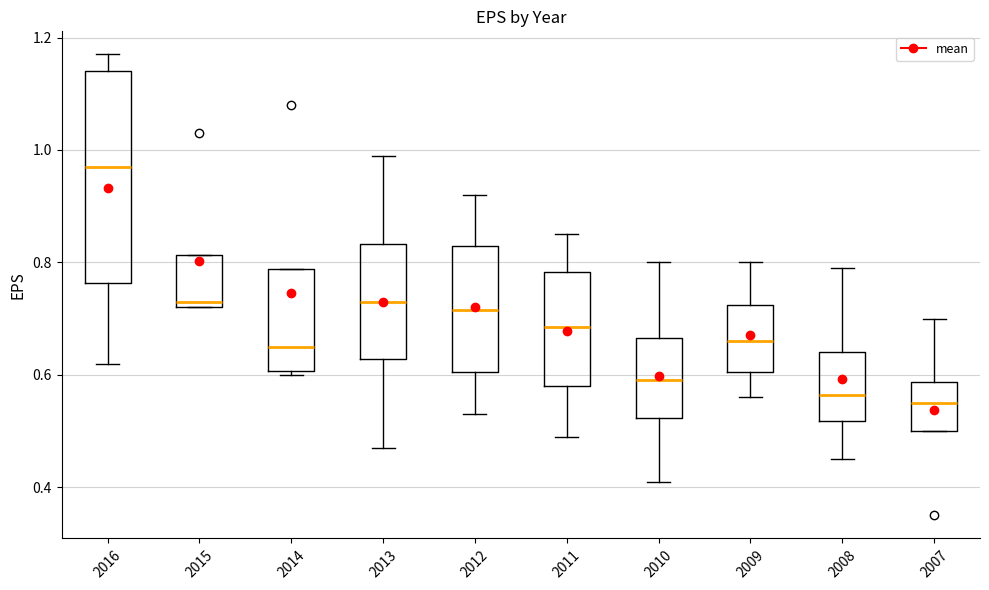

Reading left to right, read every box against the y-axis: the position of its median line, the range the box covers, and the ends of its whiskers. The values are not printed on the chart, so give them approximately, as read against the axis.

2016: median 0.98, box 0.76 to 1.14, whiskers 0.62 to 1.18
2015: median 0.74, box 0.72 to 0.82, whiskers 0.72 to 0.82
2014: median 0.66, box 0.60 to 0.78, whiskers 0.60 (just below the box's lower edge) to 0.78
2013: median 0.74, box 0.62 to 0.84, whiskers 0.48 to 1.00
2012: median 0.72, box 0.60 to 0.84, whiskers 0.54 to 0.92
2011: median 0.68, box 0.58 to 0.78, whiskers 0.50 to 0.86
2010: median 0.60, box 0.52 to 0.66, whiskers 0.42 to 0.80
2009: median 0.66, box 0.60 to 0.72, whiskers 0.56 to 0.80
2008: median 0.56, box 0.52 to 0.64, whiskers 0.46 to 0.80
2007: median 0.56, box 0.50 to 0.58, whiskers 0.50 to 0.70